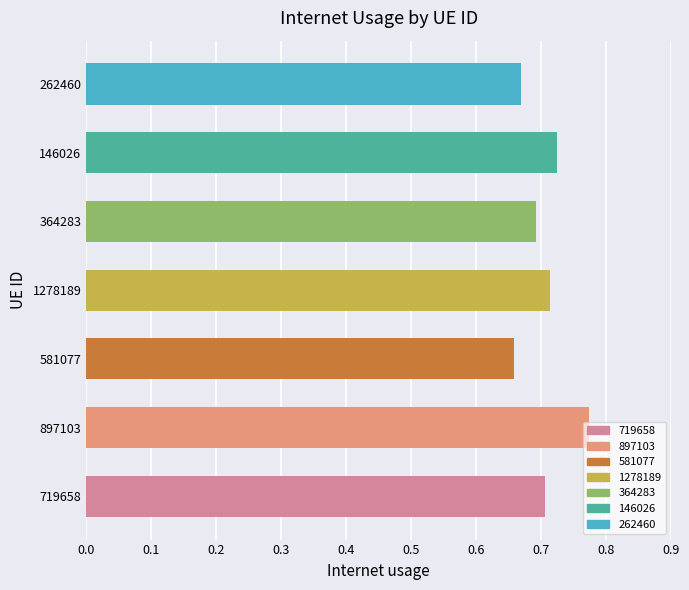

The value at 364283 is 0.7. True or false?

True